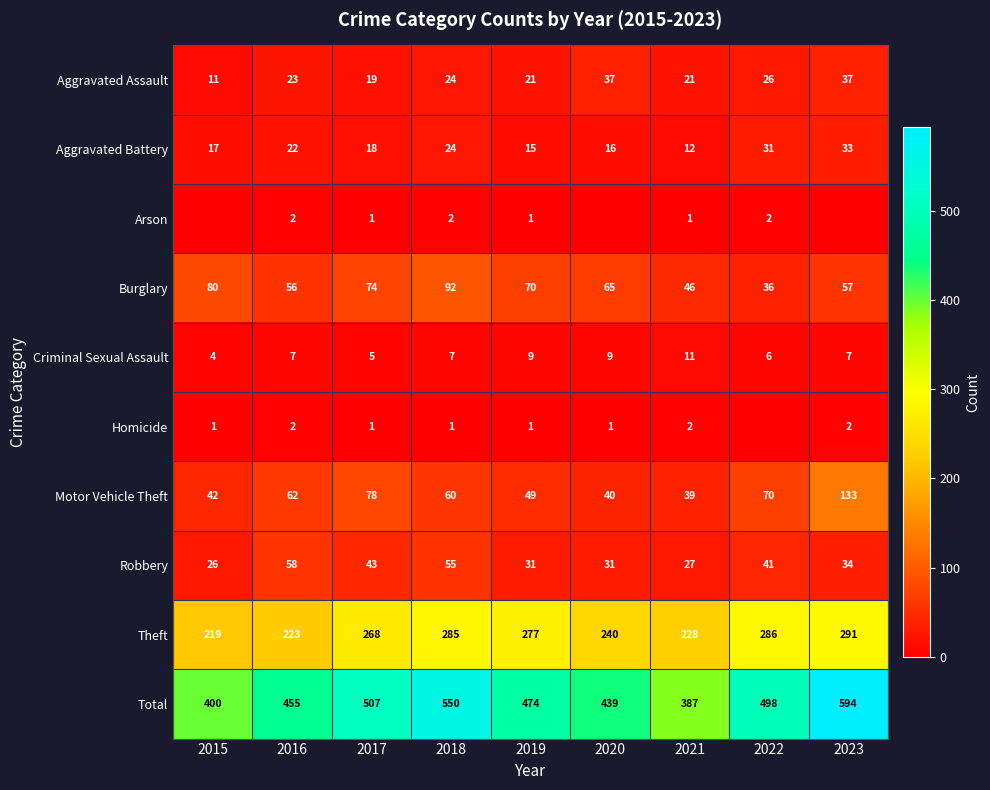

Count the number of data series in this chart.

10